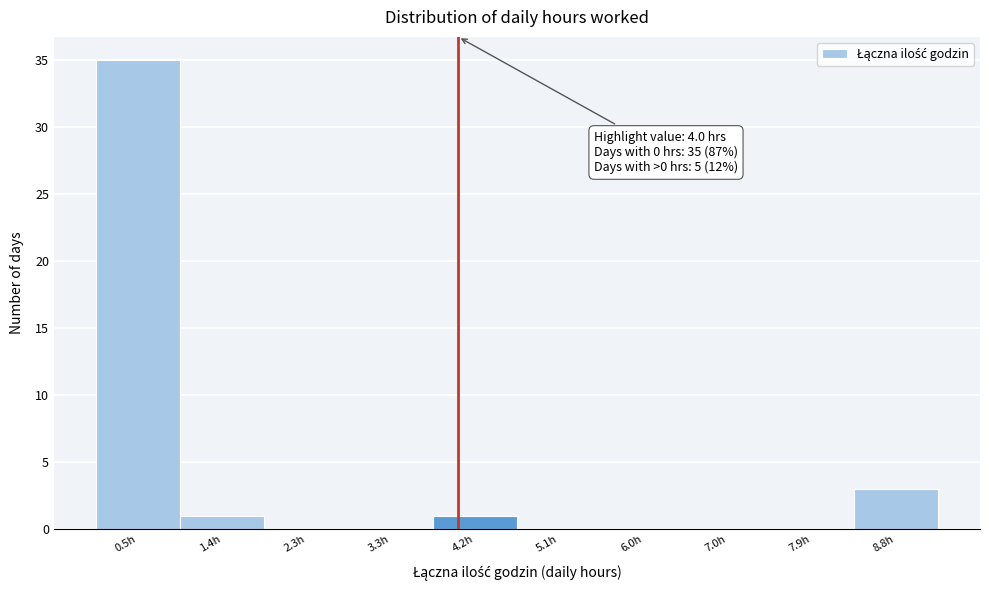

Which range on the x-axis has the tallest bar?

0.00 to 0.93